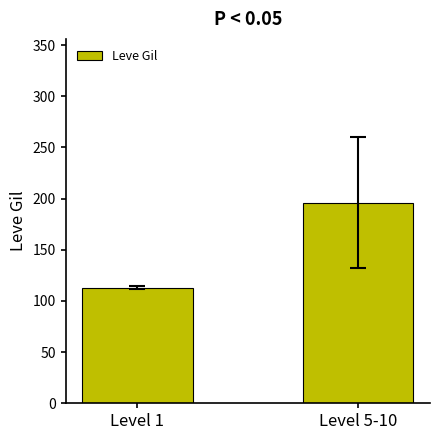

Reading left to right, list all the values displayed in this chart.

Level 1=113.0	Level 5-10=195.9